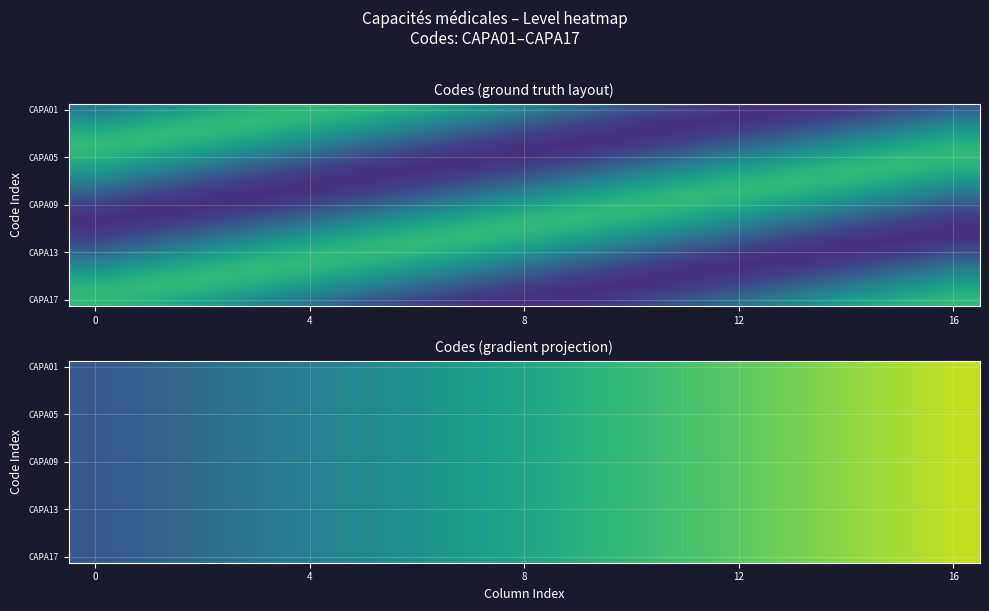

What is the total value across all series at 12?

7.3